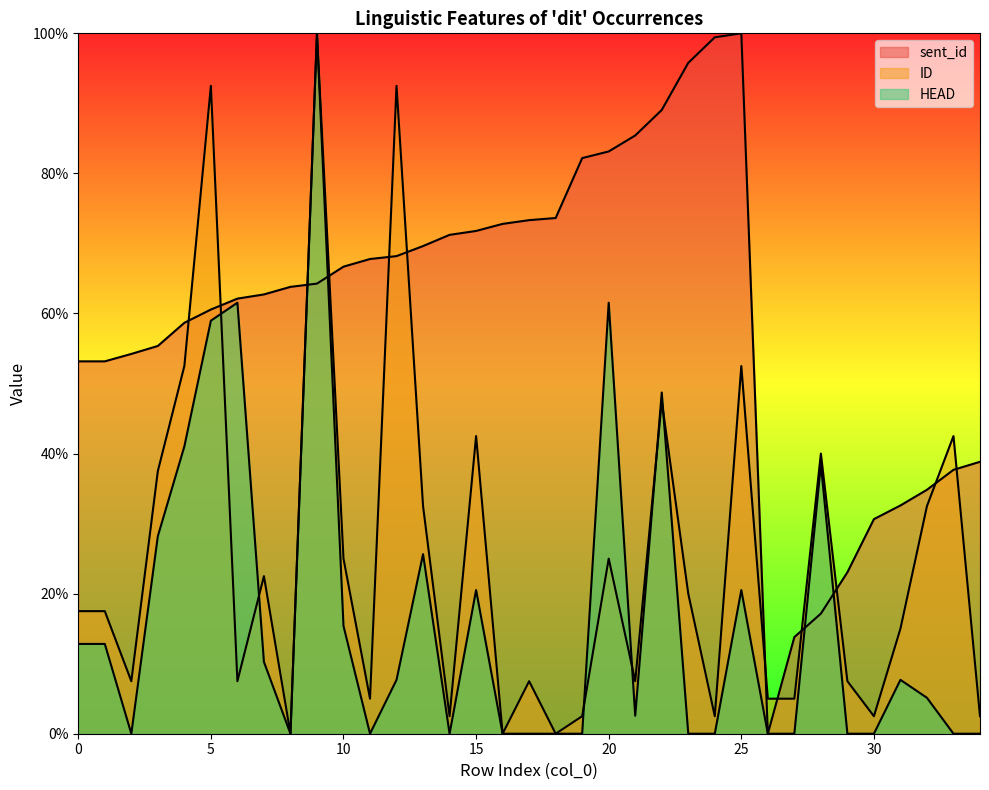

Which has a higher value, 16 or 12?

16